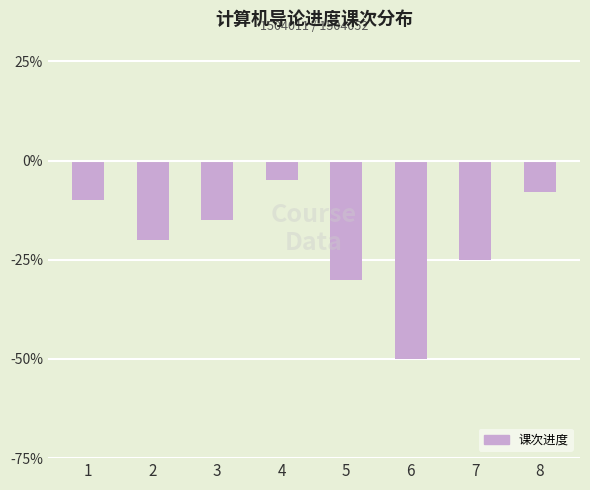

At which category does the chart reach its minimum across all series?

6